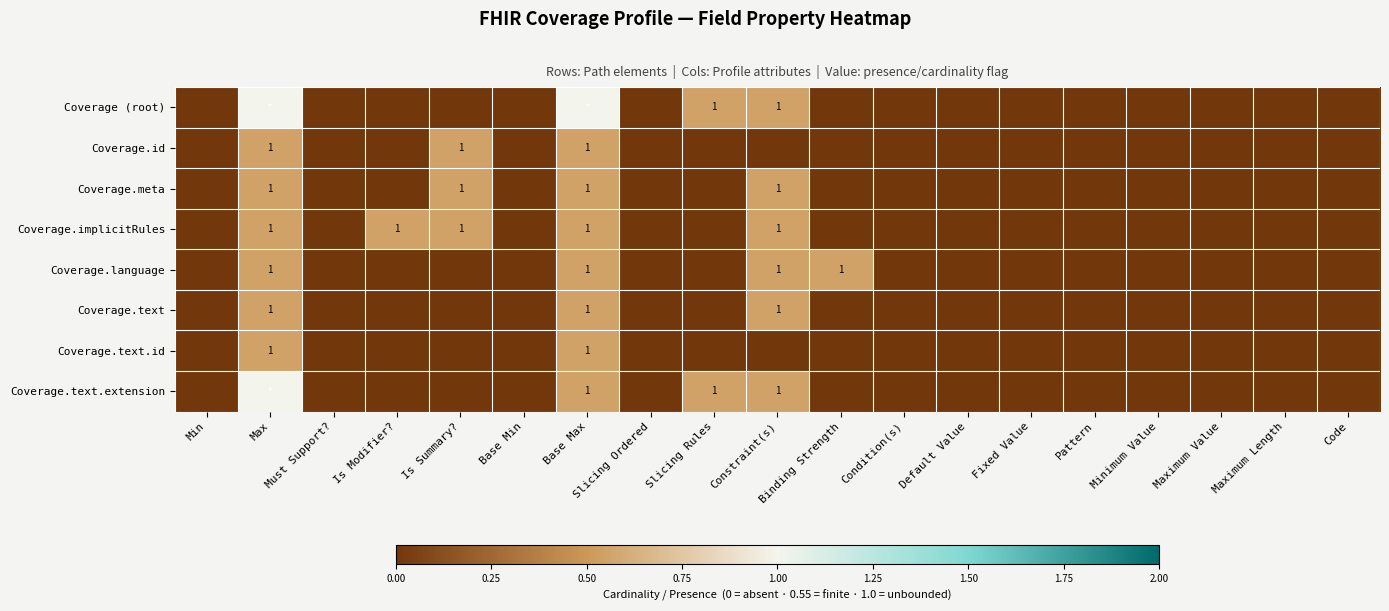

What is the average value of the Coverage.language series?

0.1